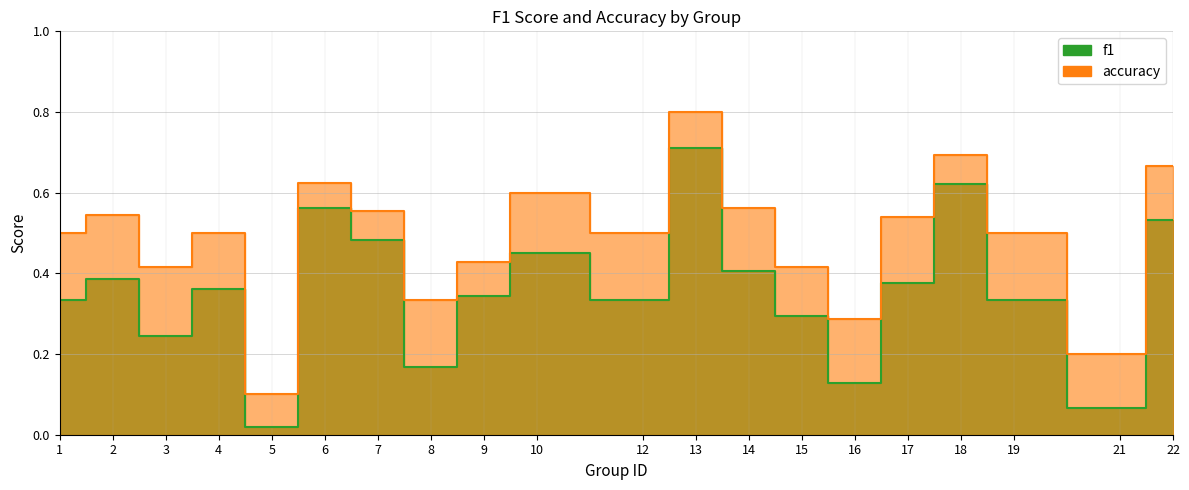

The accuracy series shows 0.3 at 4. True or false?

False